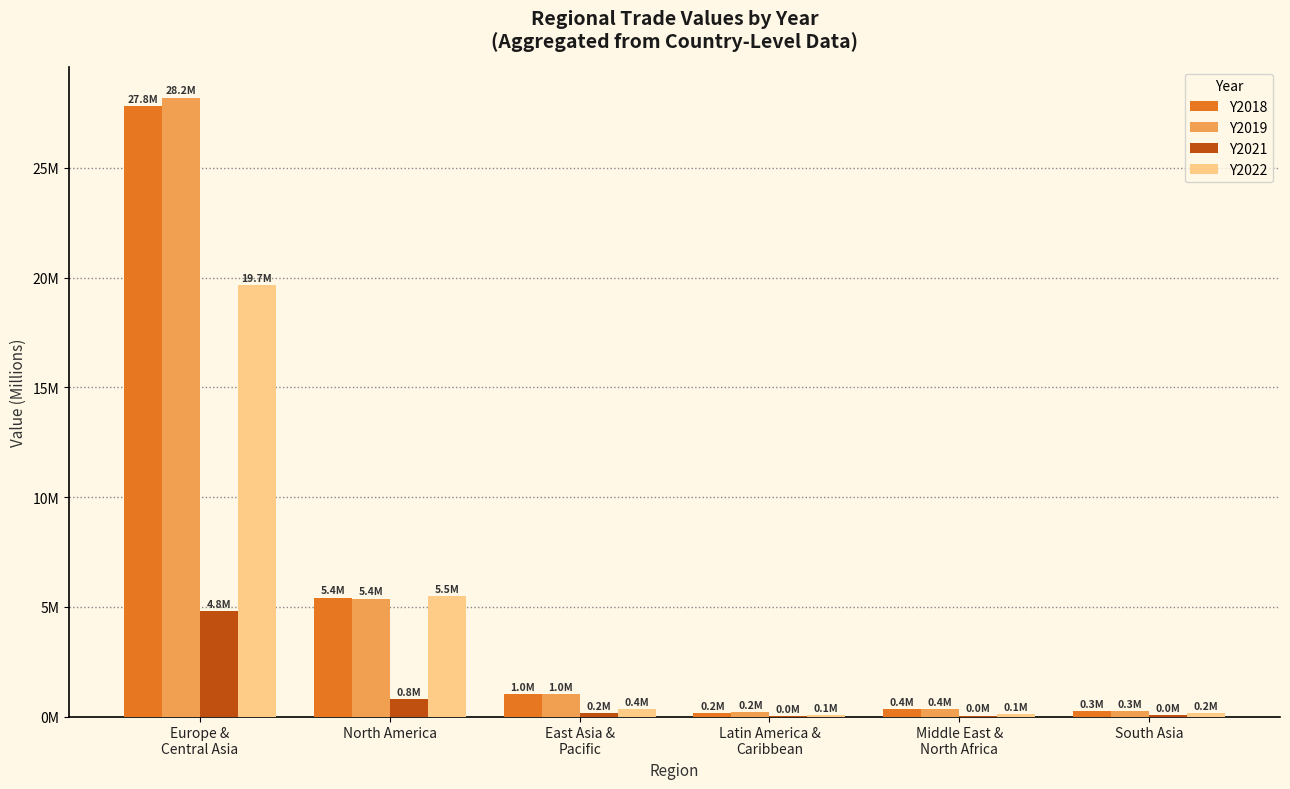

What are all the series names shown in the legend?

Y2018, Y2019, Y2021, Y2022